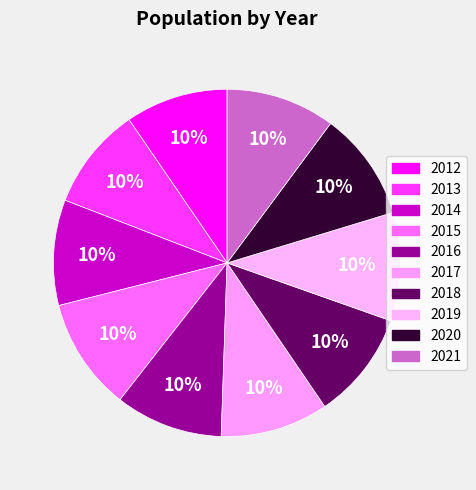

Is 2019 the majority of the pie?

No